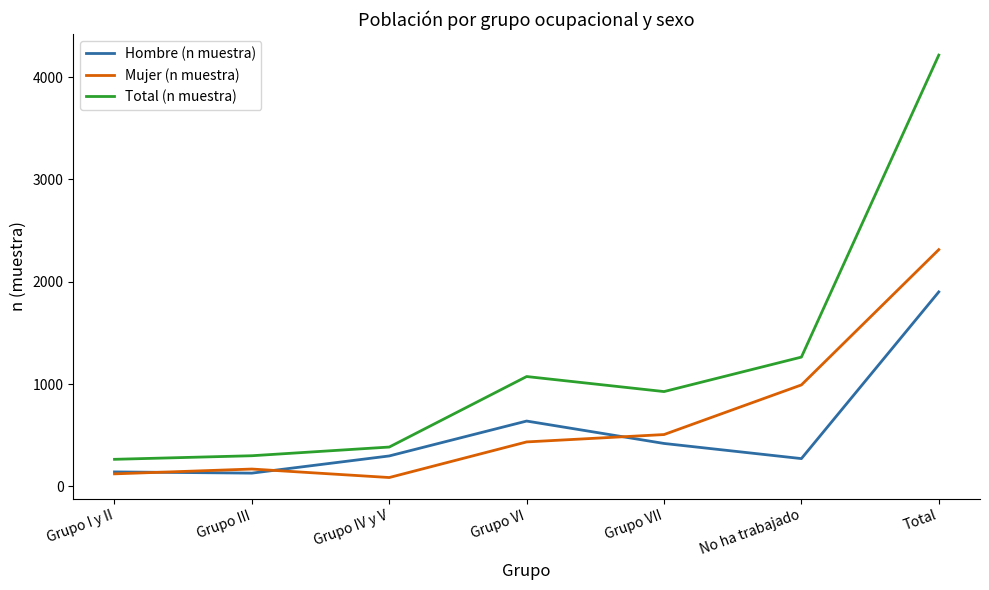

How many lines are shown in the chart?

3